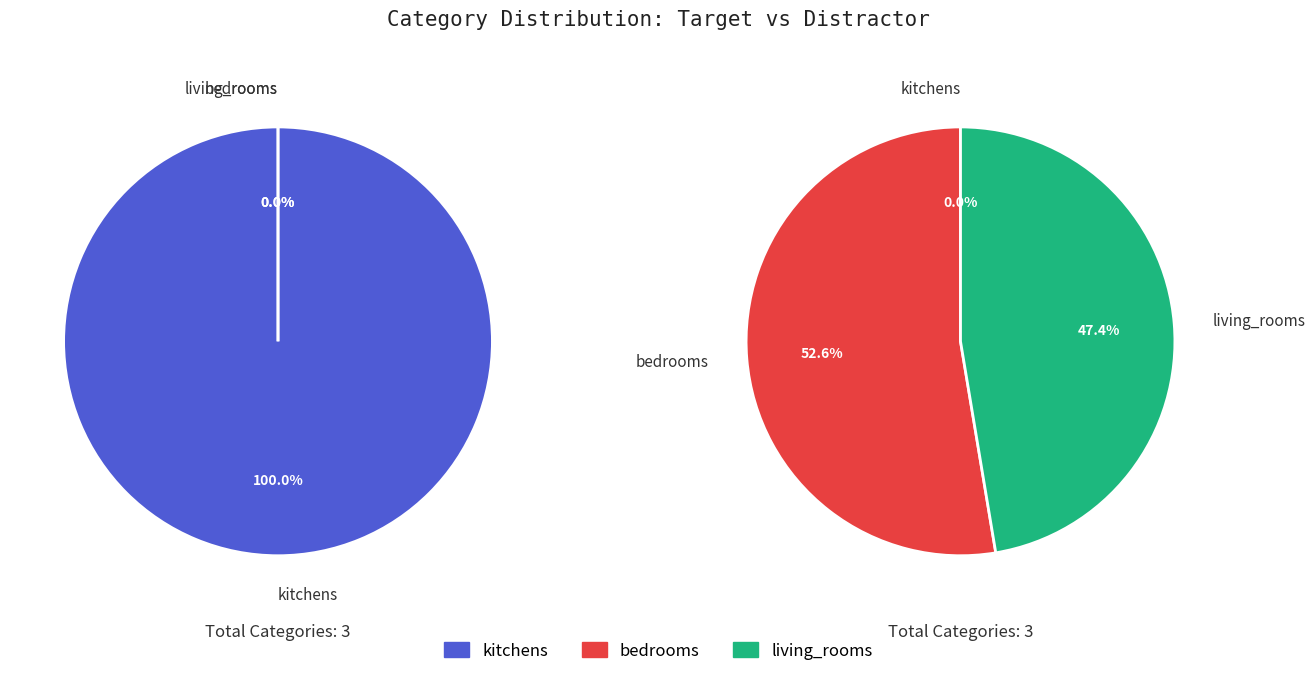

Do kitchens and living_rooms together represent more than half of the pie?

Yes